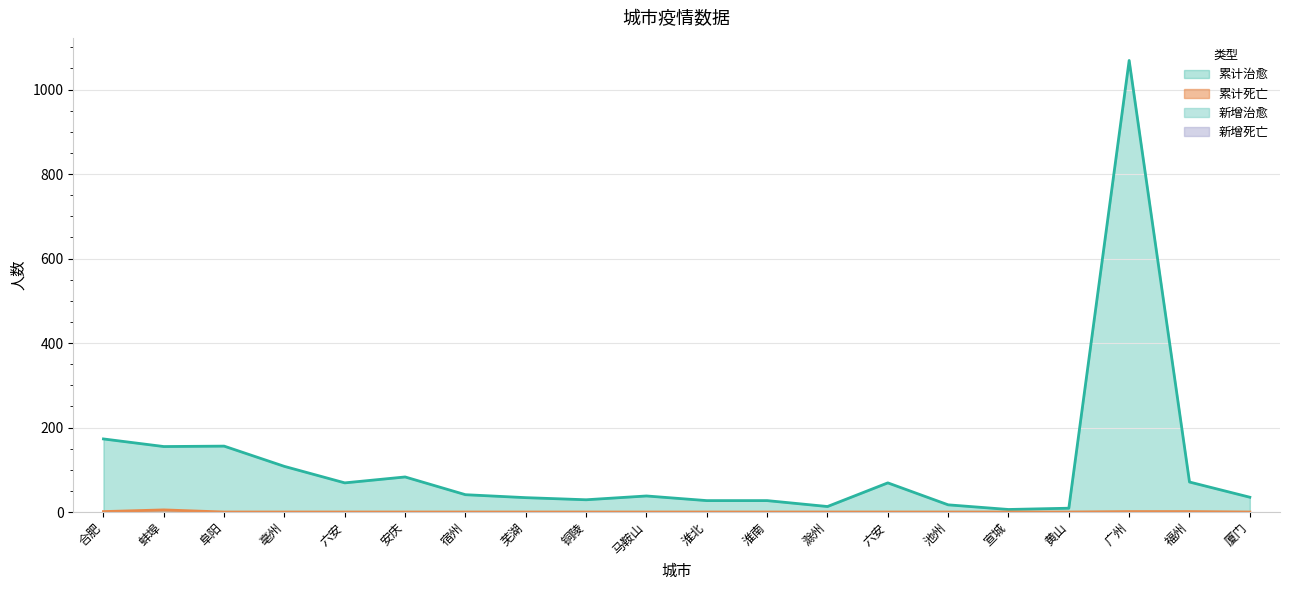

Where is 累计死亡 nearest to the value 2?

合肥